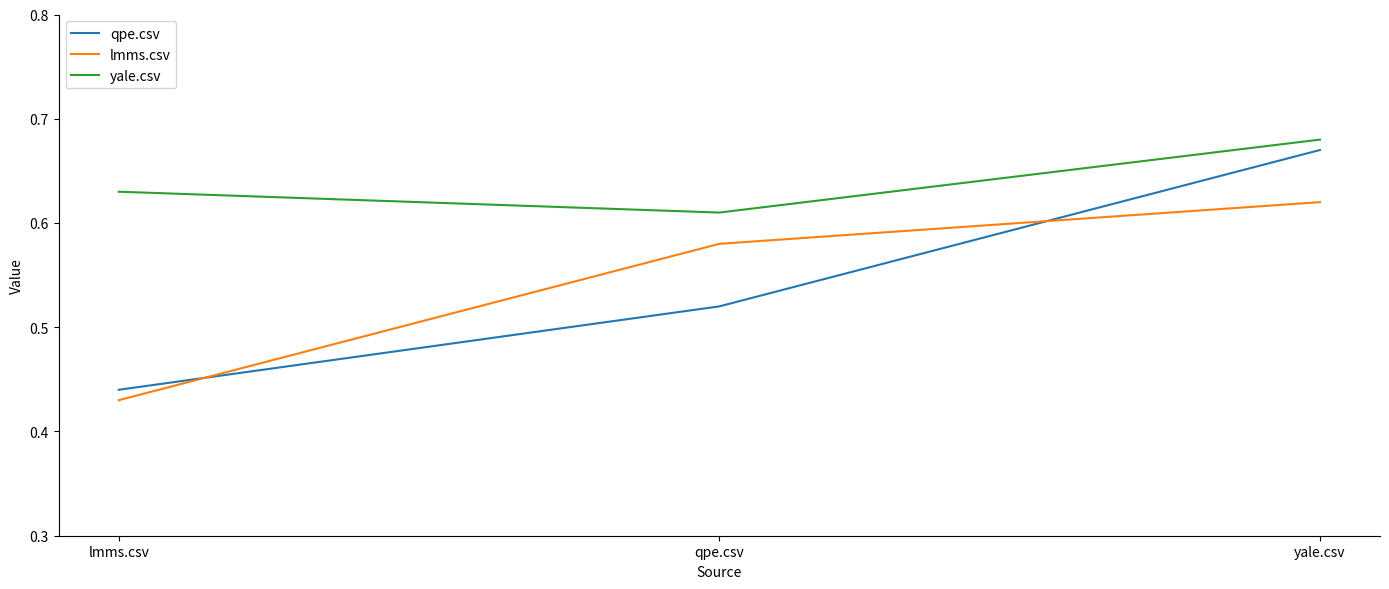

What is the difference between the highest and lowest values at yale.csv?

0.1